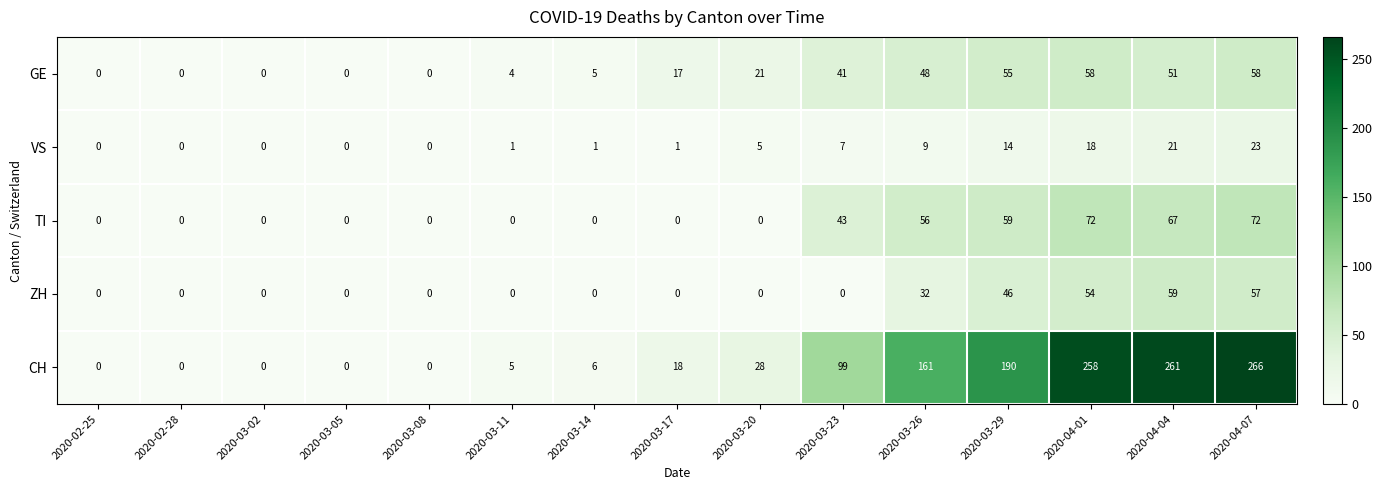

At which label is VS closest to 11?

2020-03-26